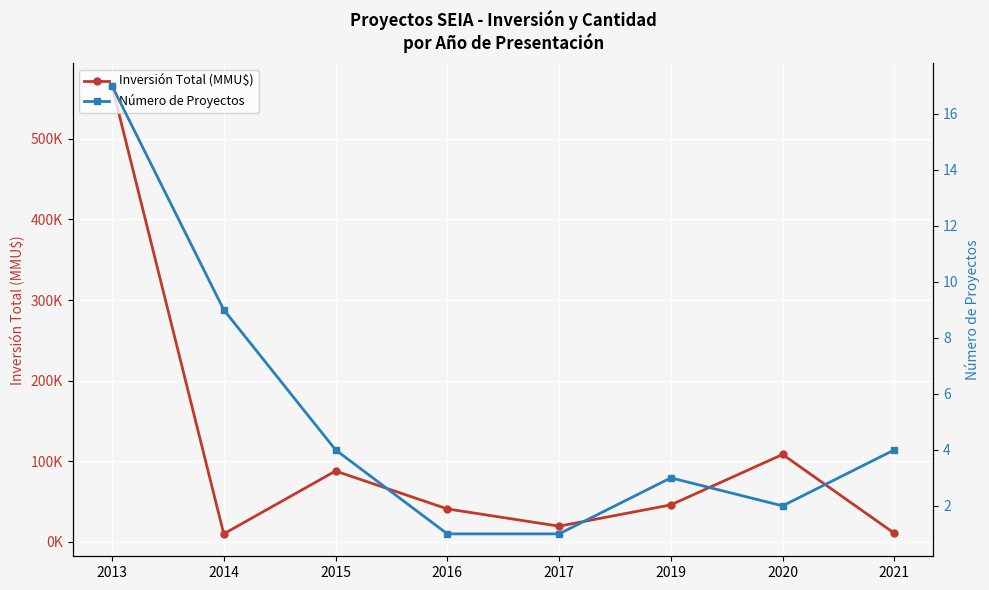

Rank the series at 2013 from highest to lowest value.

Inversión Total (MMU$), Número de Proyectos